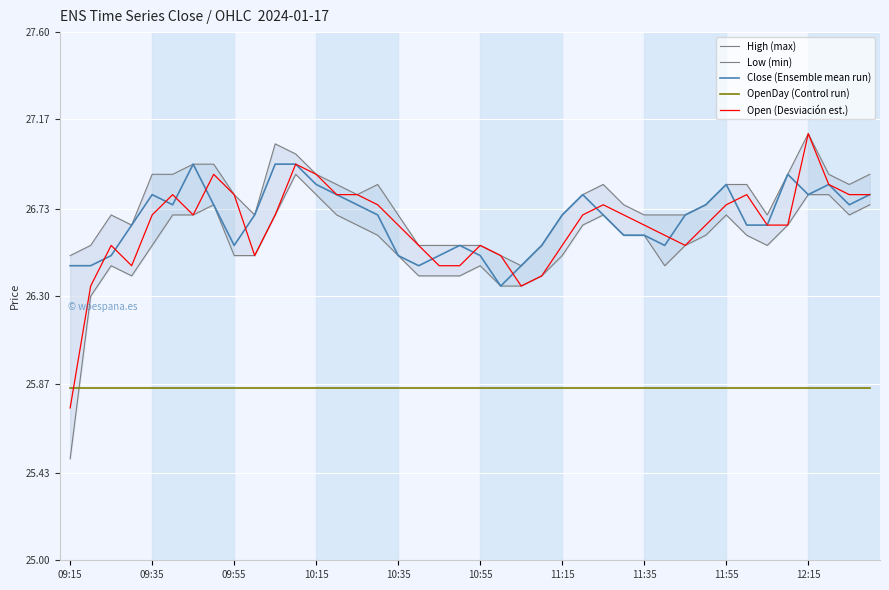

What is the highest value of the Open (Desviación est.) series?

27.1